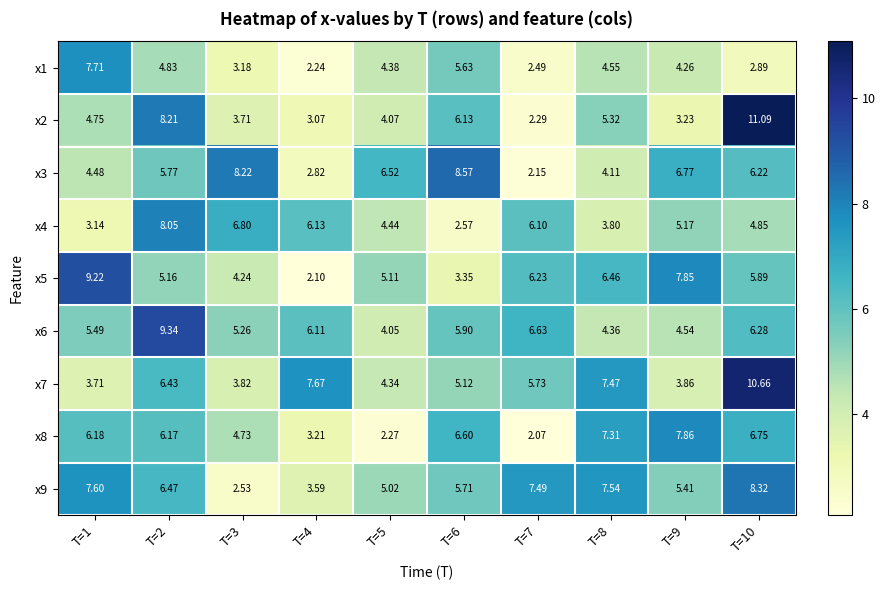

Is the value of x2 at T=9 greater than the value of x5 at T=5?

No